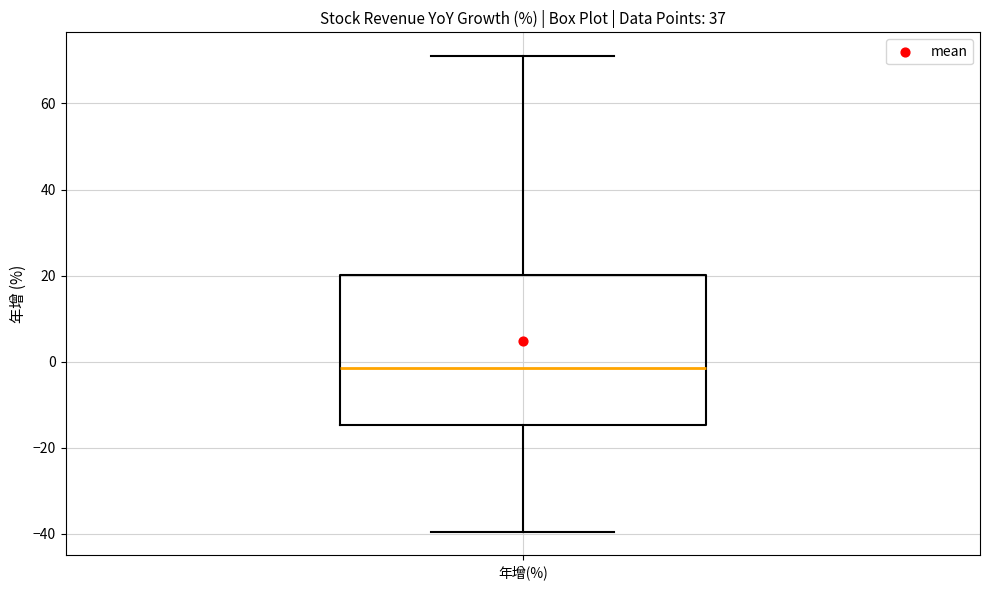

Where does the median line of the box for 年增(%) sit on the y-axis? The values are not printed on the chart, so give them approximately, as read against the axis.

-2